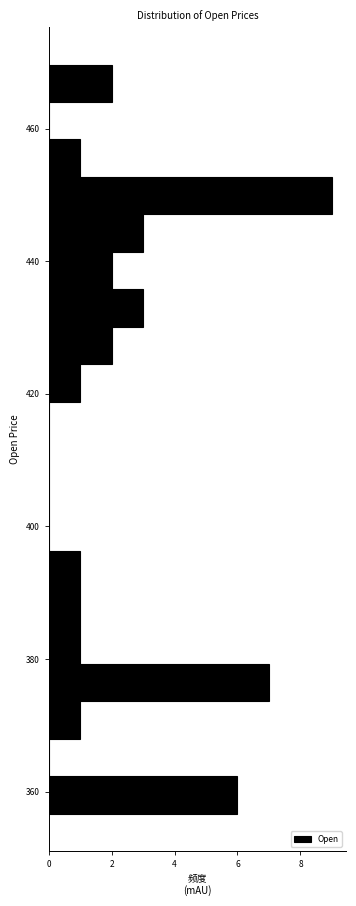

Around what value on the y-axis is the longest bar? Give the approximate position of its centre, as read against the axis.

450